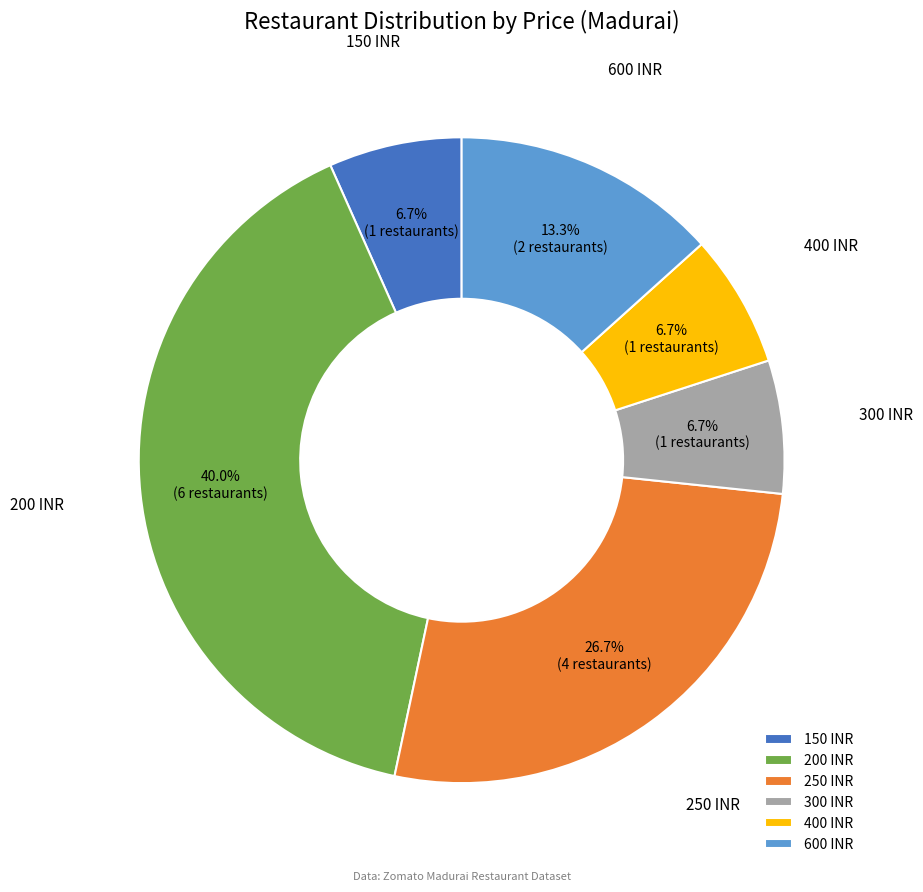

Is 300 INR the majority of the pie?

No